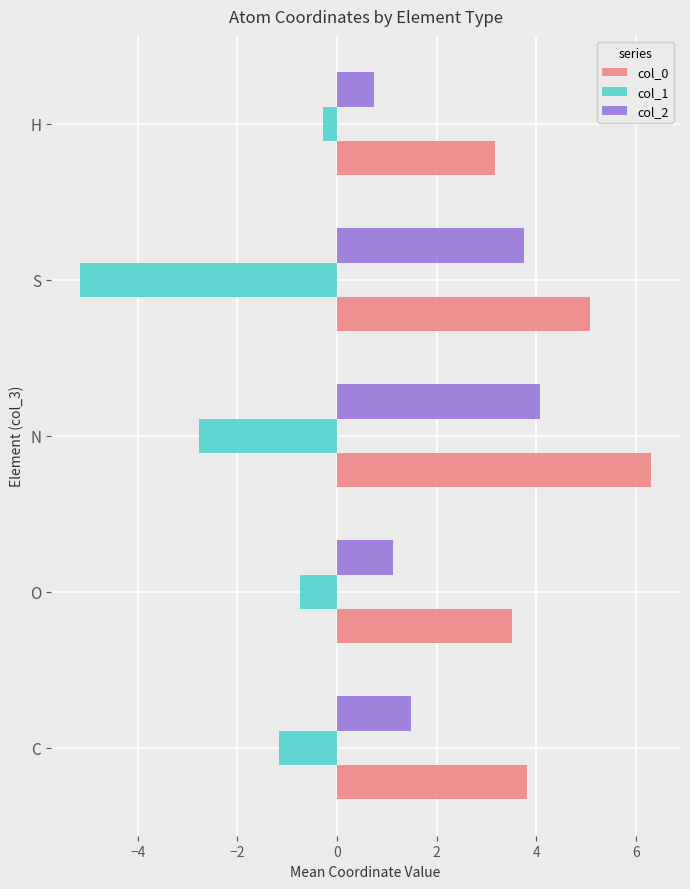

What is the difference between the highest and lowest values at N?

9.1